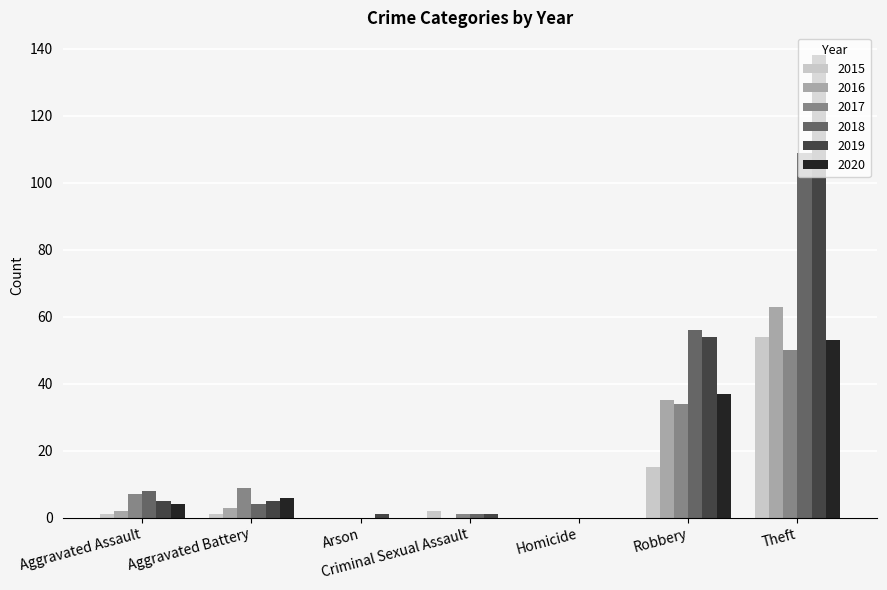

How many groups of bars are there?

7